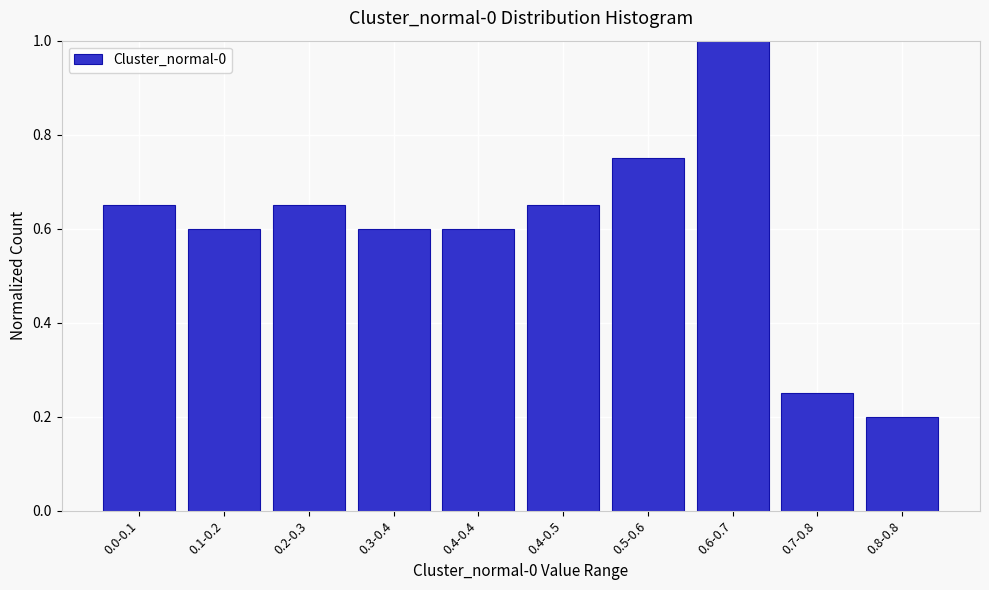

Where is the data nearest to the value 0?

0.8-0.8